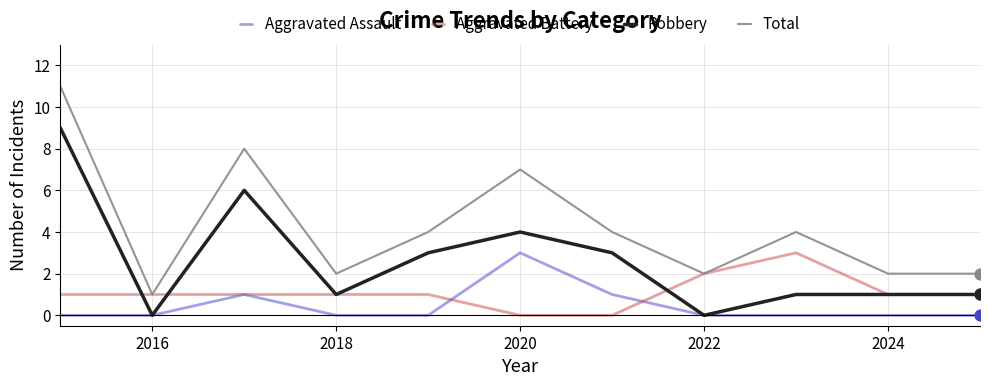

At how many categories does at least one series exceed 6?

3